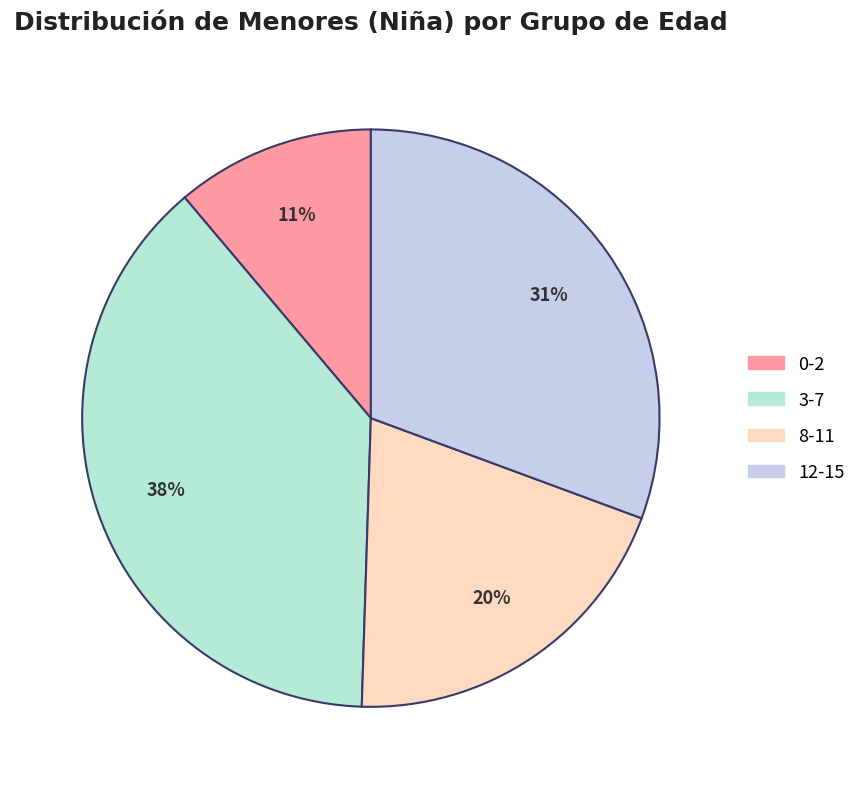

Is 12-15 the majority of the pie?

No